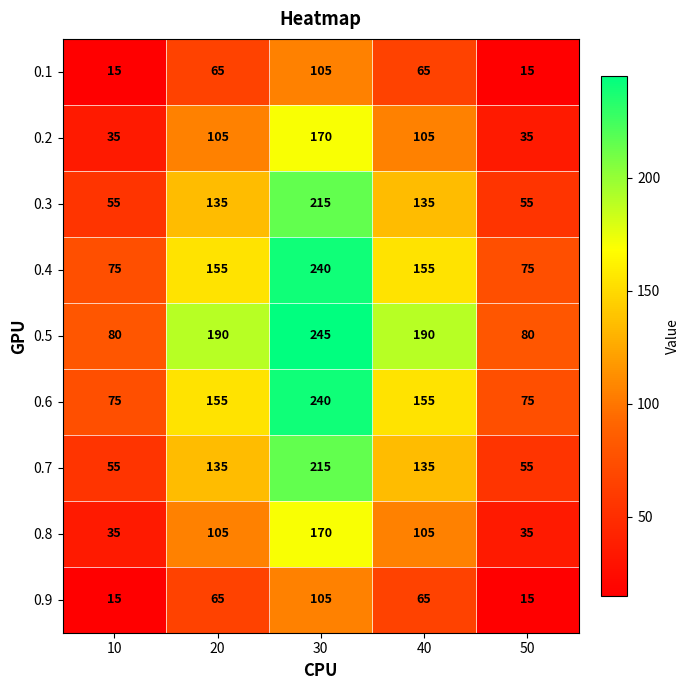

How many values in the 0.4 series are below 155?

2